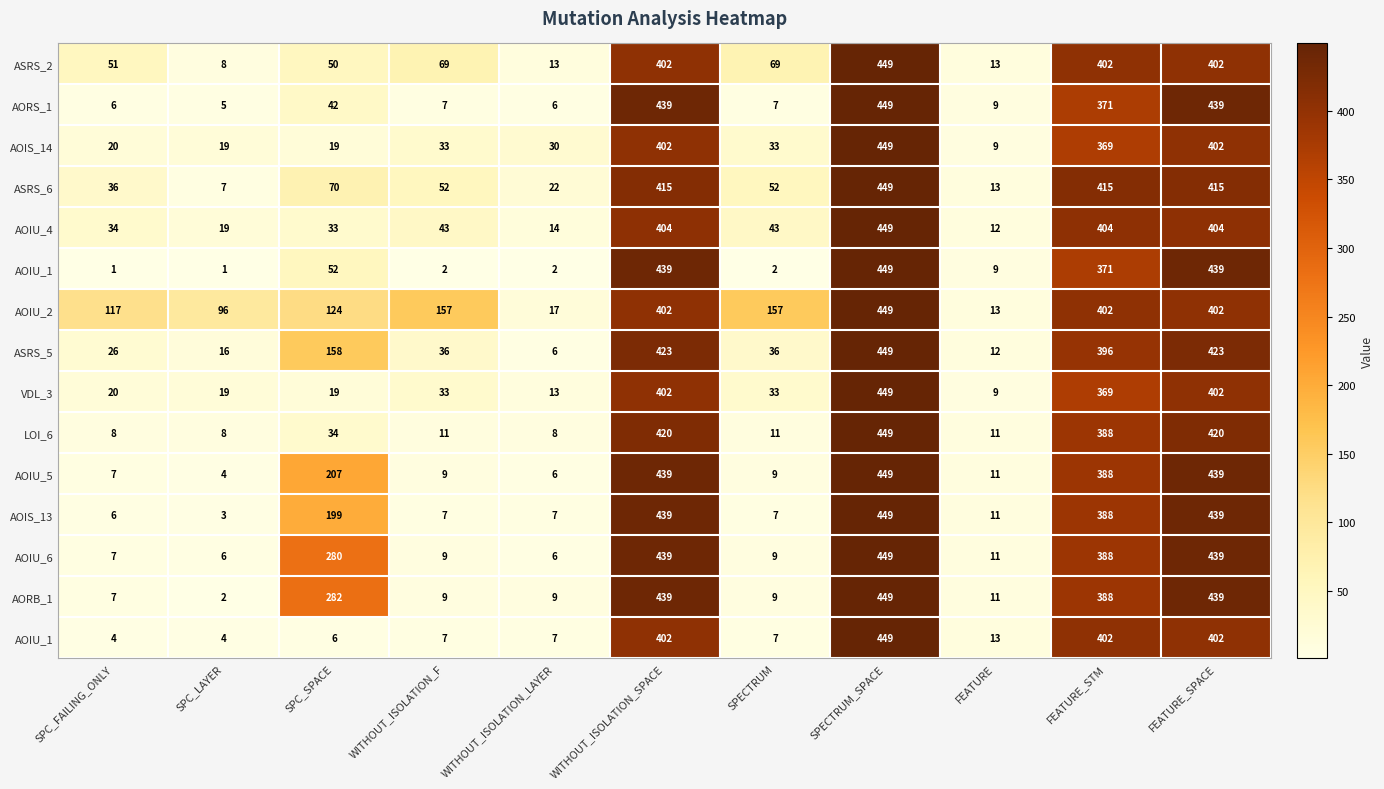

Which has a higher value, WITHOUT_ISOLATION_LAYER or SPC_SPACE?

SPC_SPACE